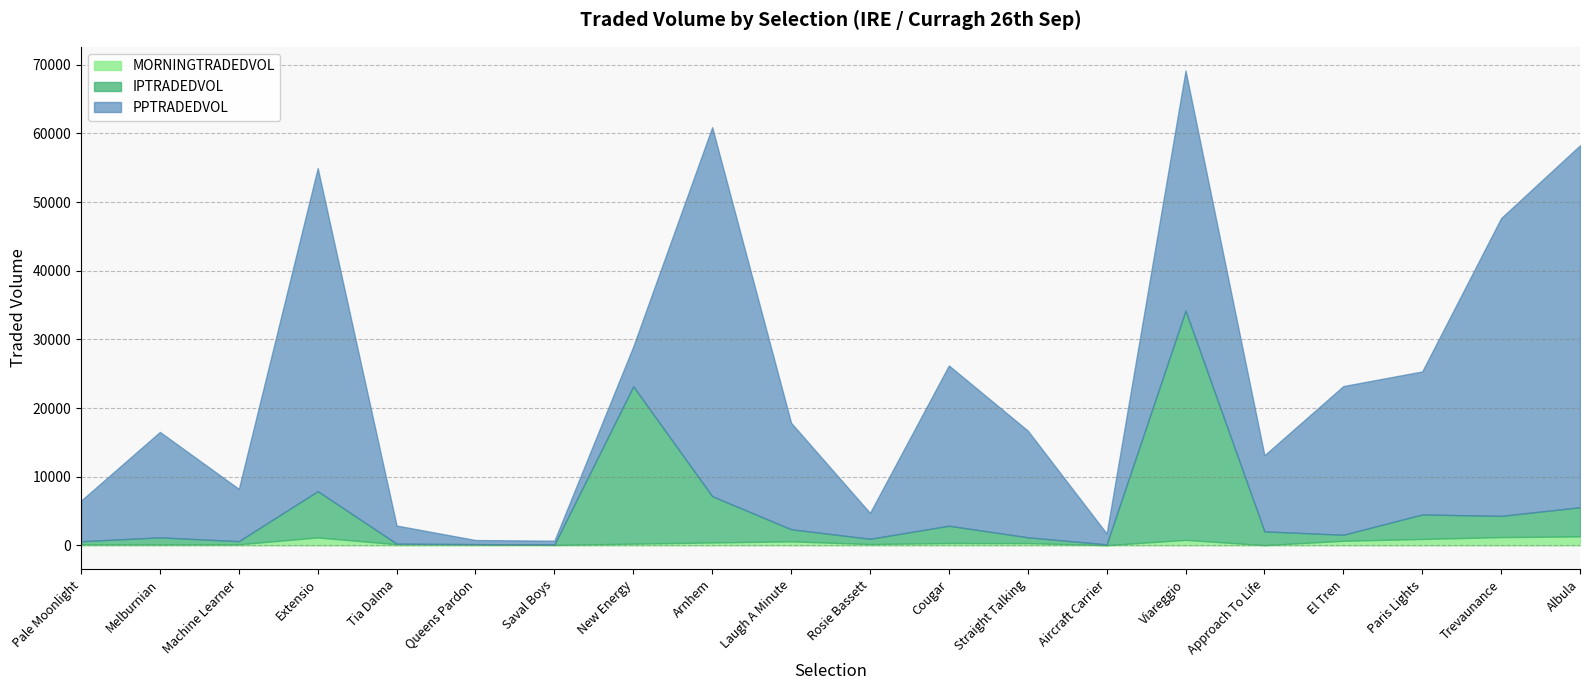

Is it true that PPTRADEDVOL equals 9281.6 at Pale Moonlight?

False